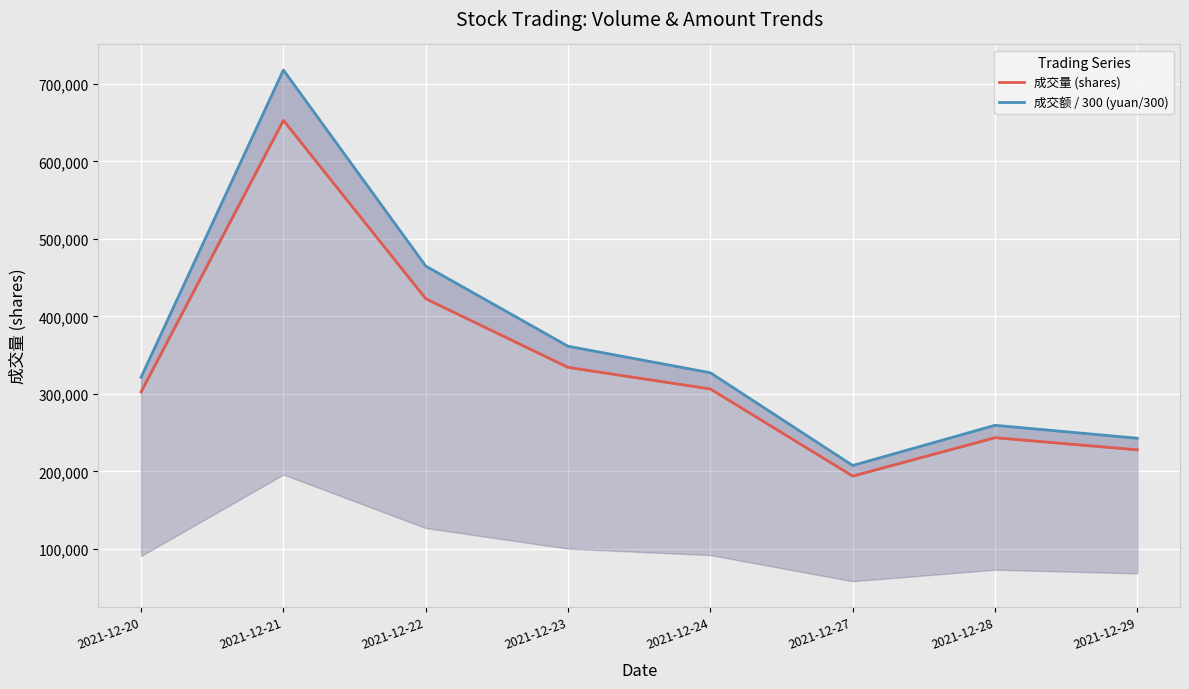

Which category has the lowest value in the 成交量 (shares) series?

2021-12-27